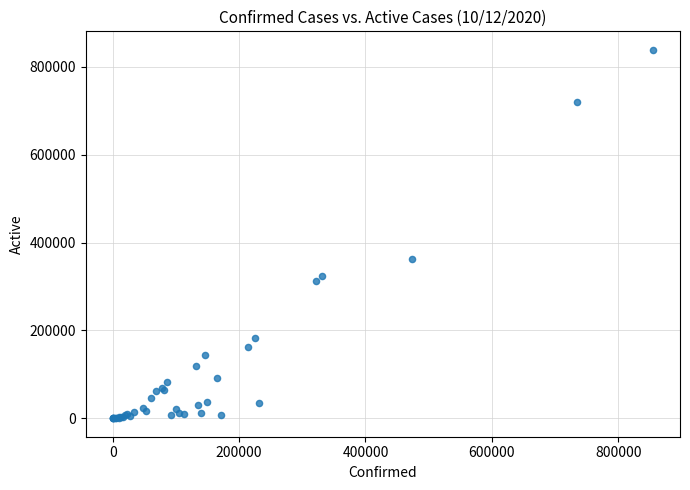

What Y value in the scatter plot is closest to 419305?

363361